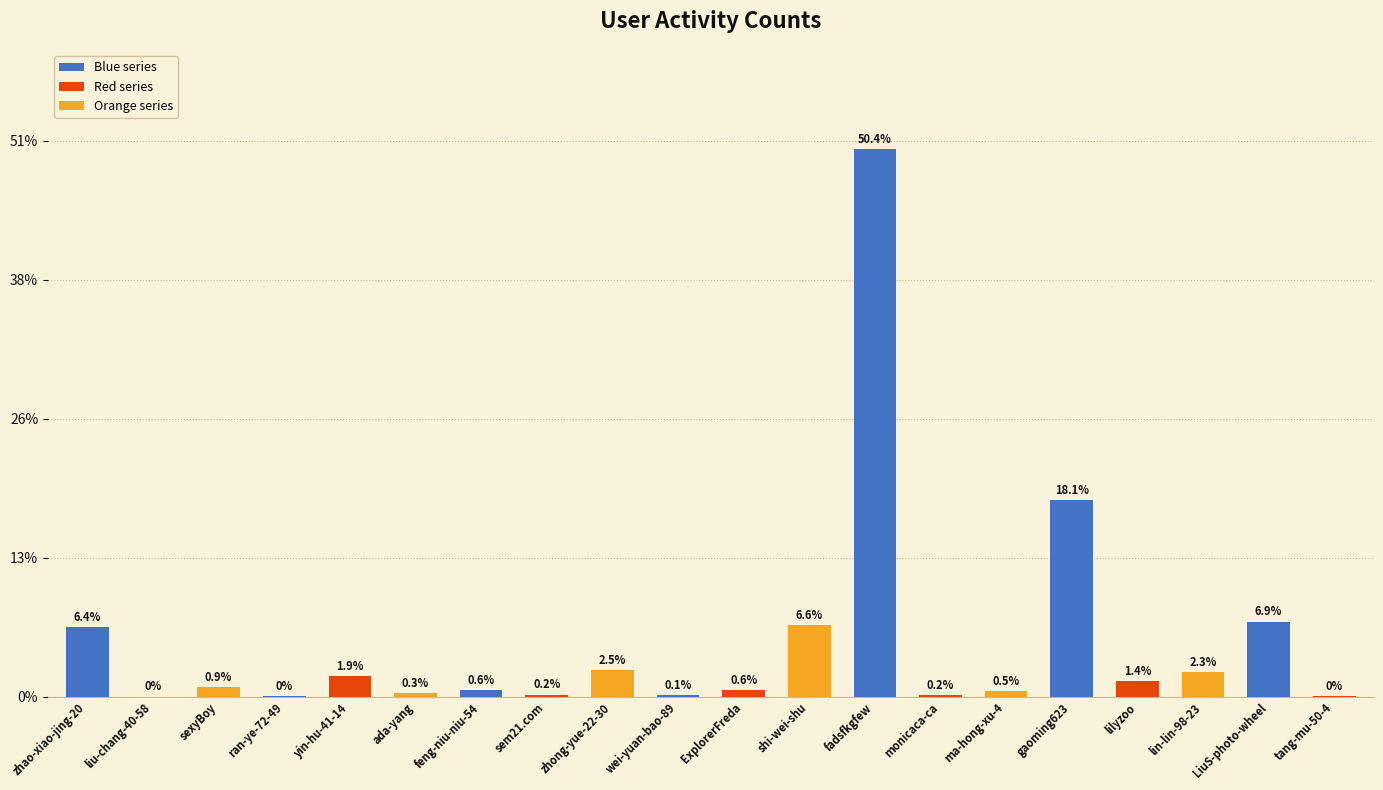

Are the bars grouped side by side (vs. stacked)?

No